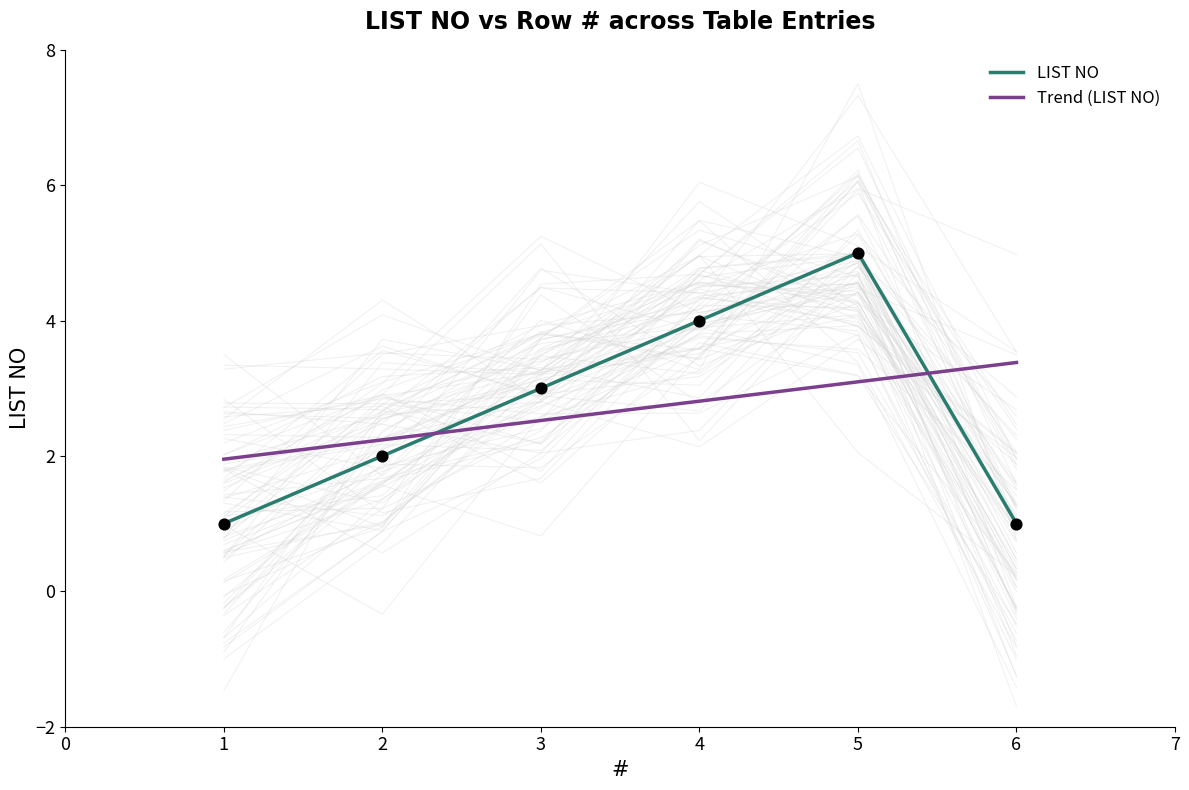

What are all the series names shown in the legend?

LIST NO, Trend (LIST NO)